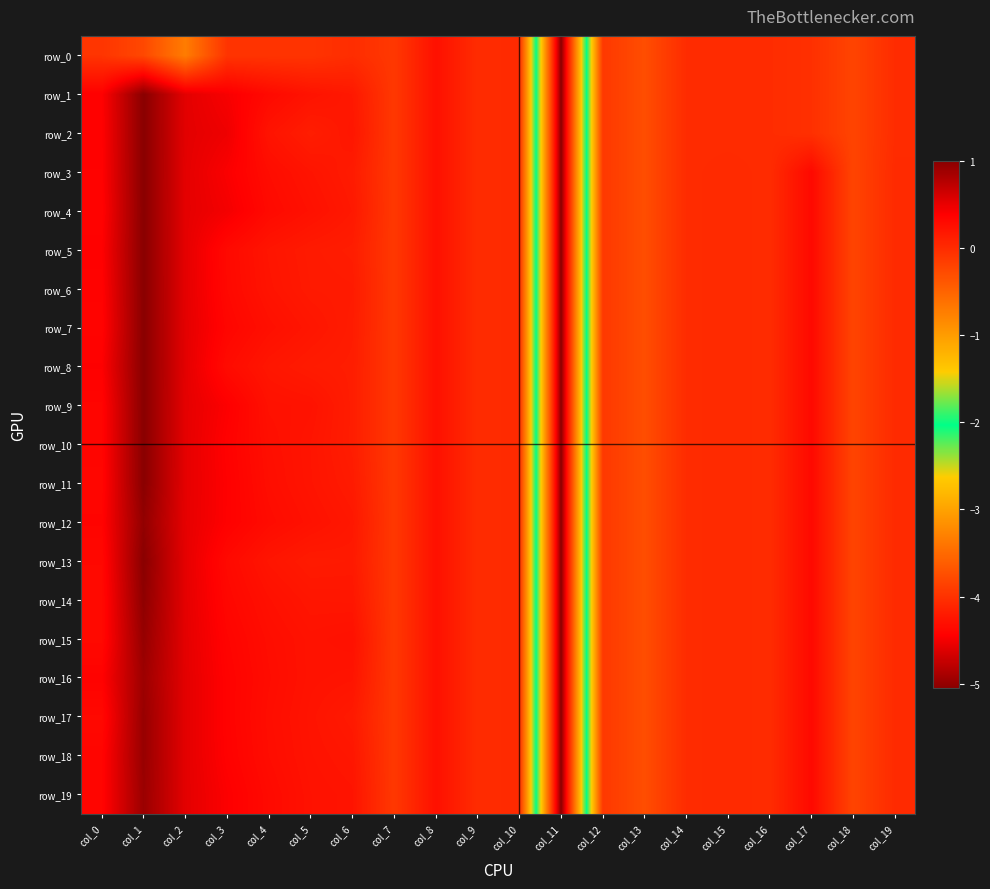

What is the average value of the row_8 series?

-0.1